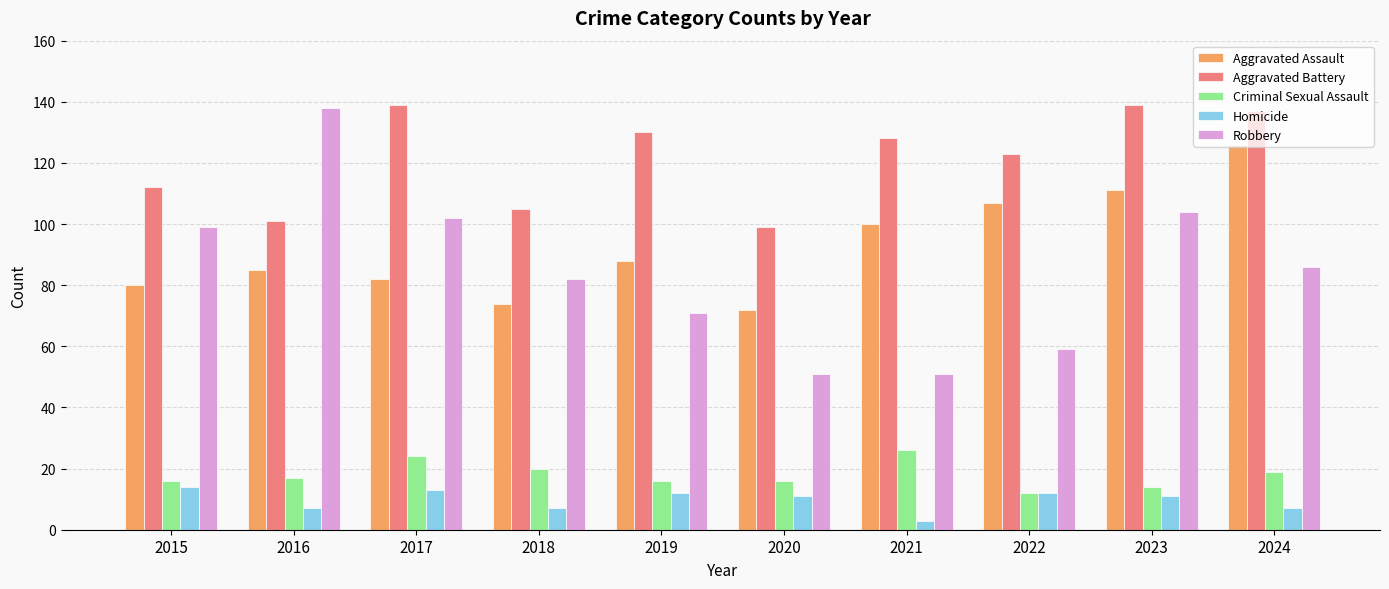

True or false: Homicide has a value of 13 at 2017.

True